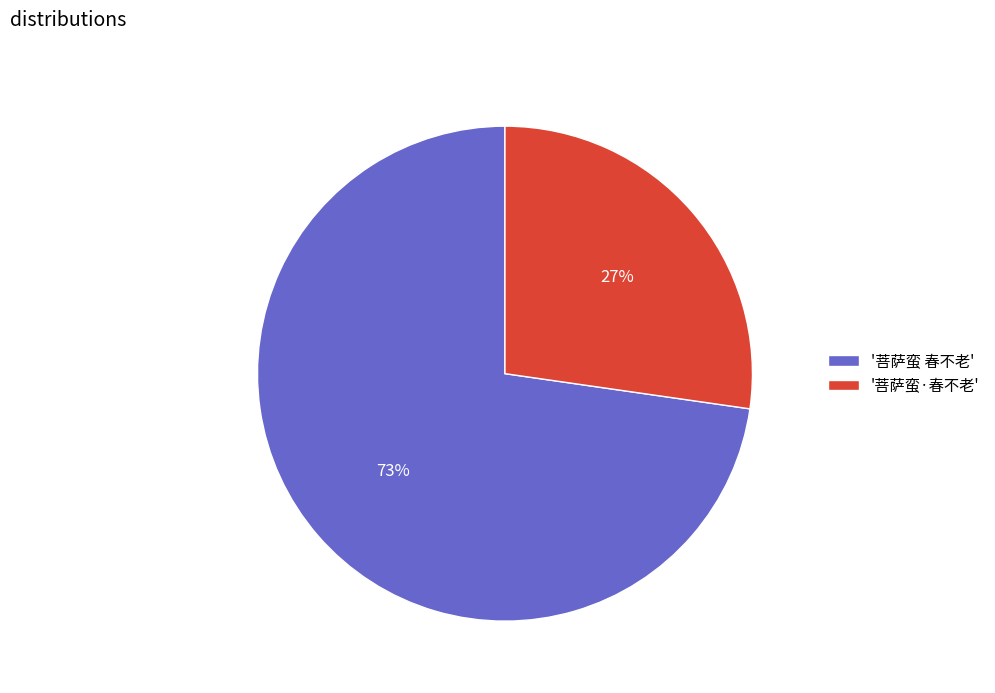

Between '菩萨蛮·春不老' and '菩萨蛮 春不老', which is larger?

'菩萨蛮 春不老'